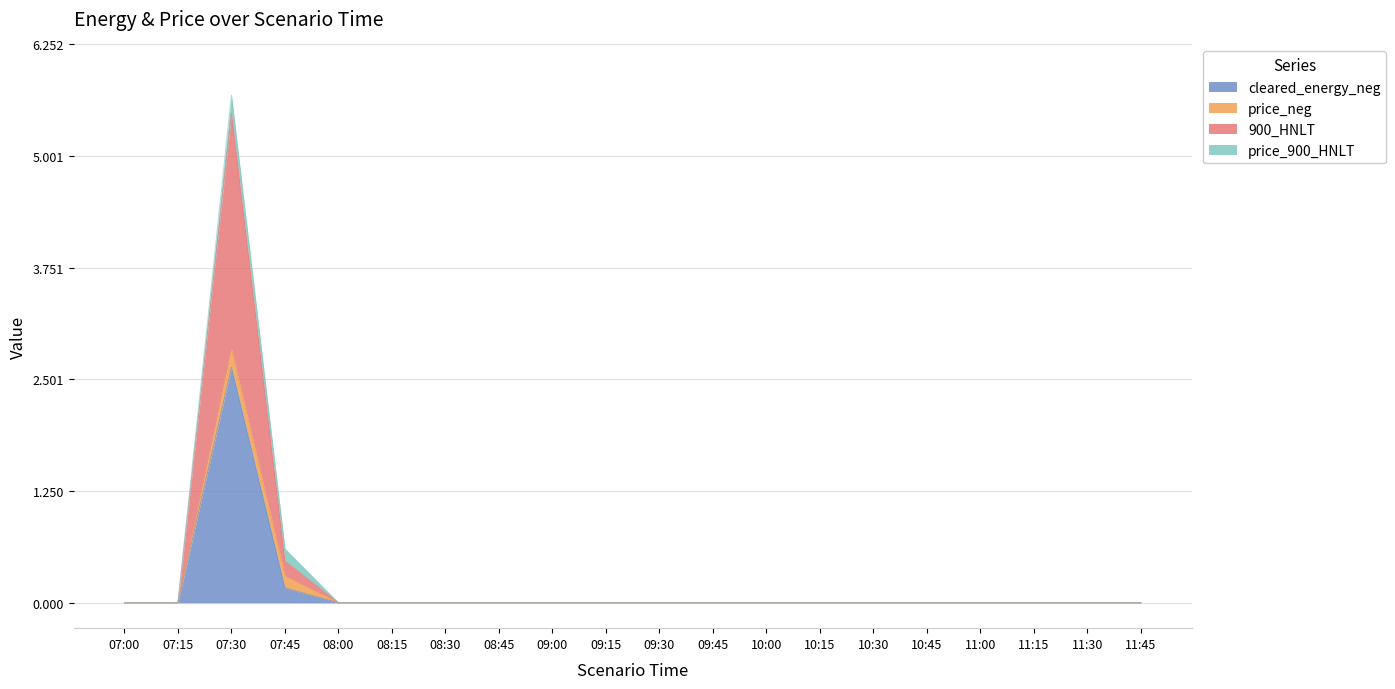

The 900_HNLT series shows -2.6 at 09:00. True or false?

False